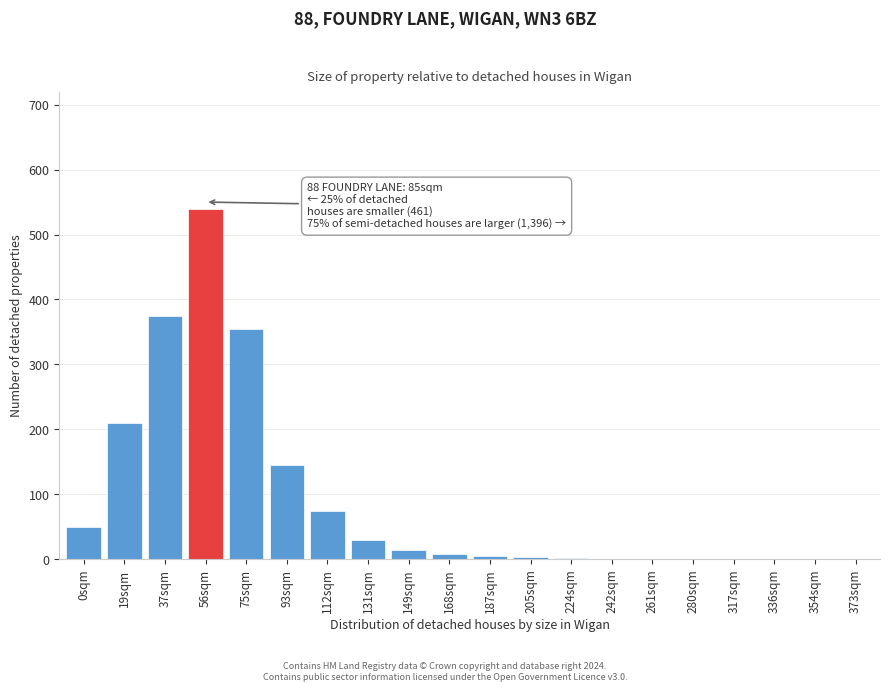

At which category does the chart reach its peak across all series?

56sqm